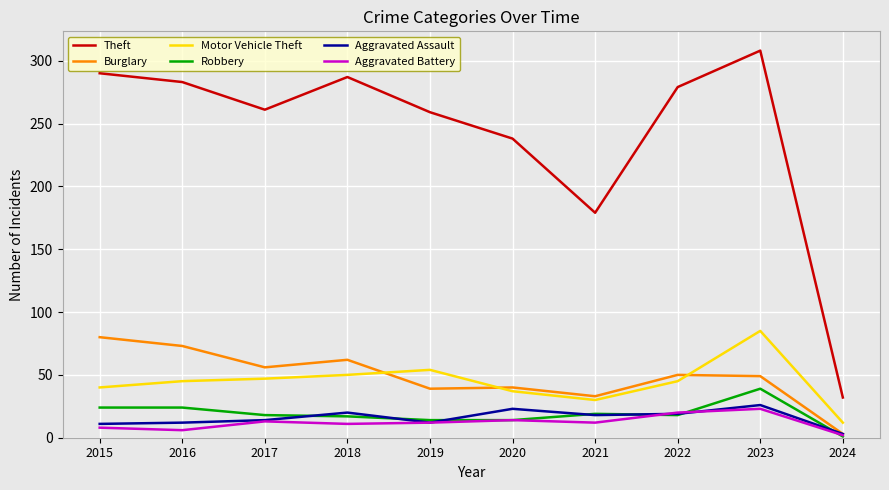

Where is the first local minimum for Theft?

2017